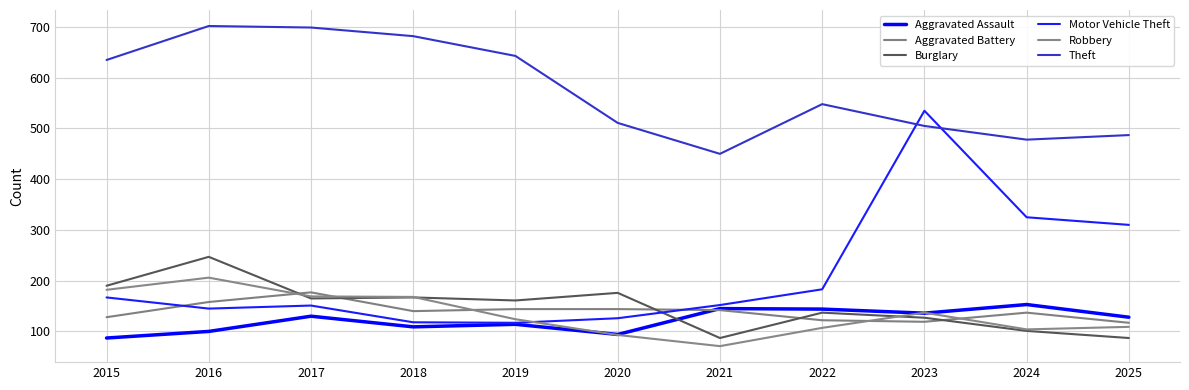

The value of Motor Vehicle Theft at 2021 is 33. True or false?

False